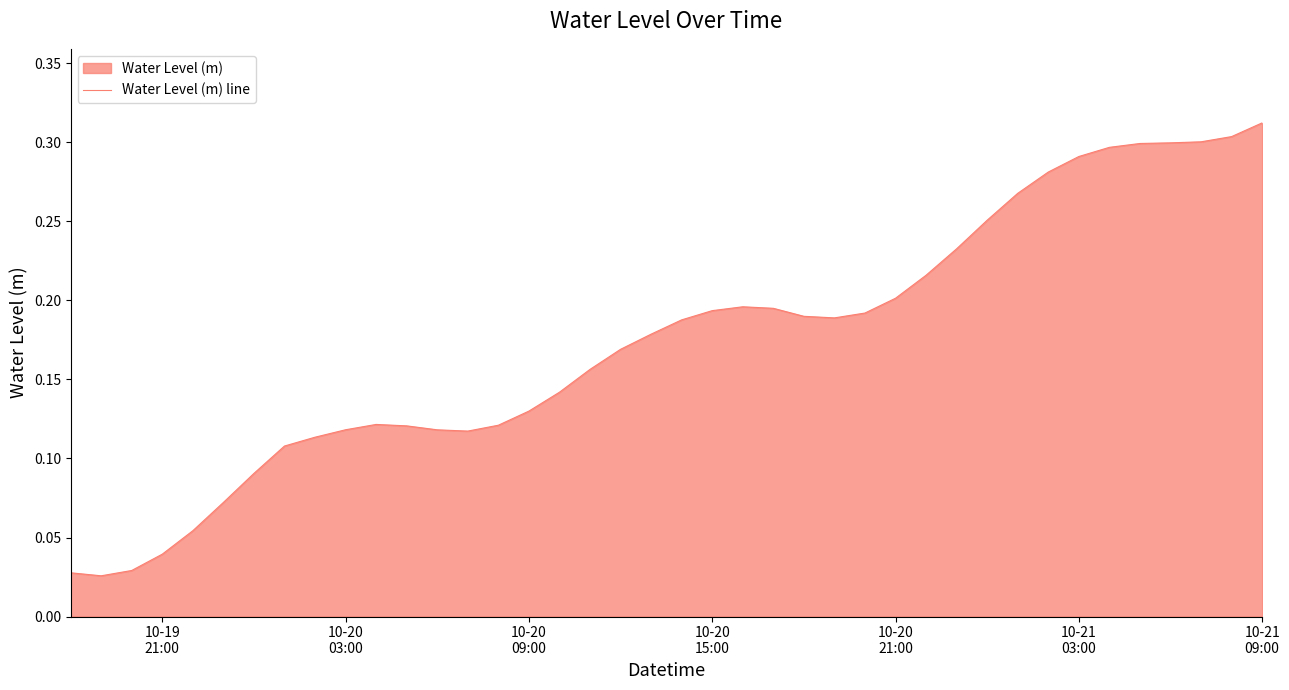

Reading right to left, list all the values displayed in this chart.

0.3	0.3	0.3	0.3	0.3	0.3	0.3	0.3	0.3	0.3	0.2	0.2	0.2	0.2	0.2	0.2	0.2	0.2	0.2	0.2	0.2	0.2	0.2	0.1	0.1	0.1	0.1	0.1	0.1	0.1	0.1	0.1	0.1	0.1	0.1	0.1	0.0	0.0	0.0	0.0